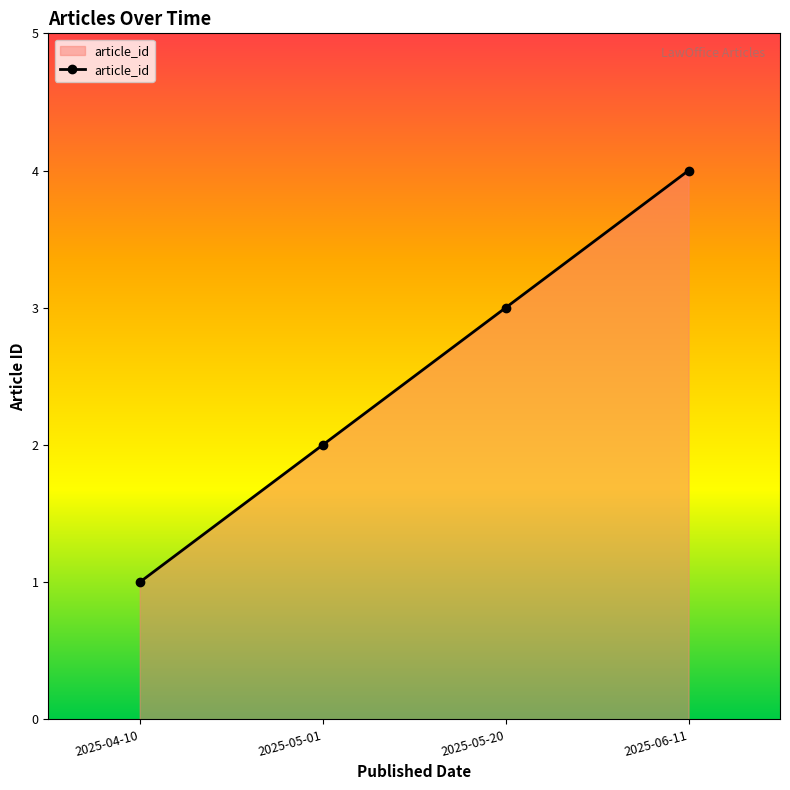

What is the label of the 2nd point from the right?

2025-05-20